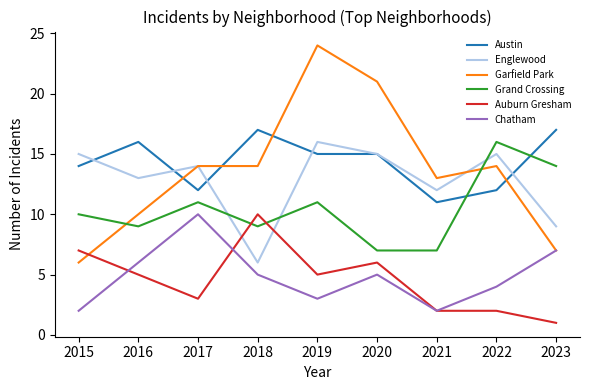

What is the difference between the Auburn Gresham values at 2019 and 2017?

2